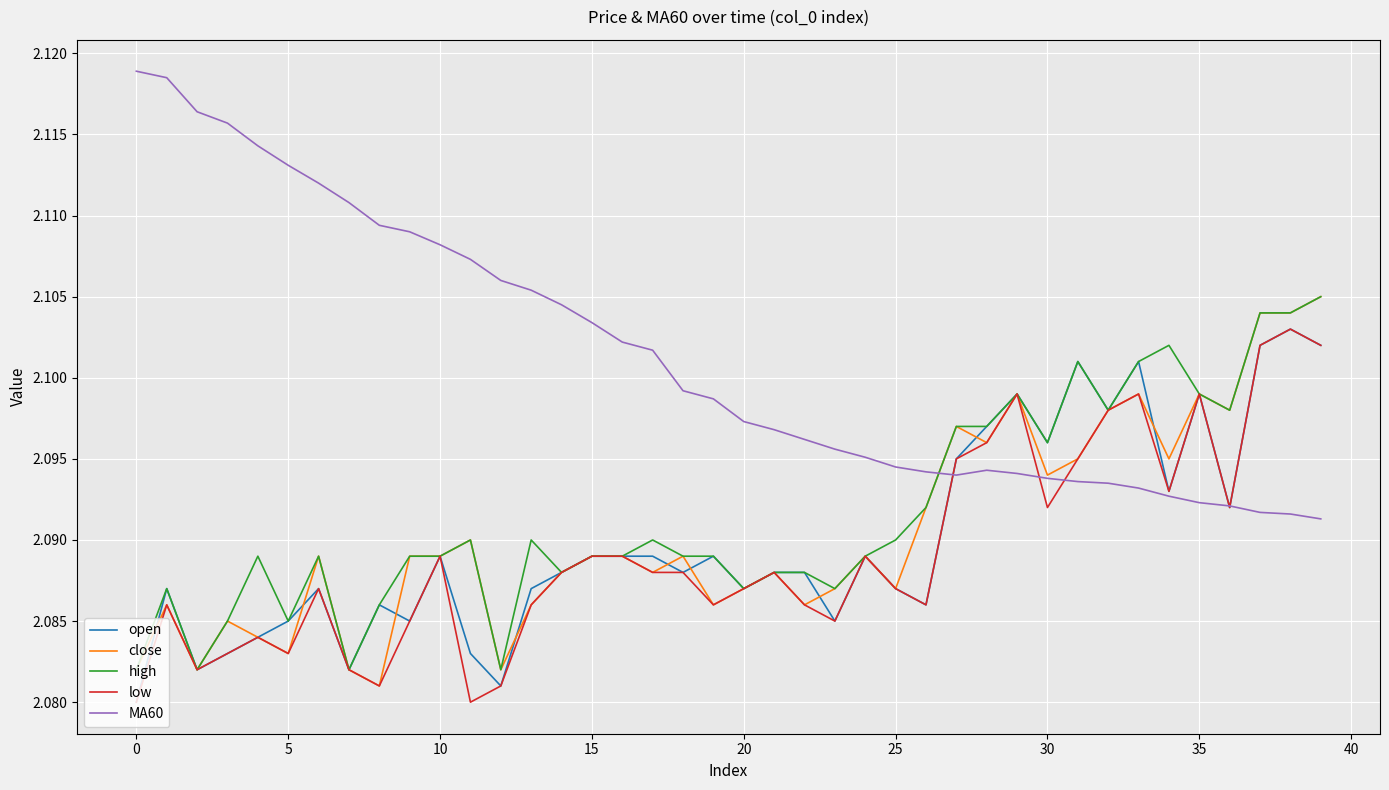

Which series has the largest total across all categories?

MA60